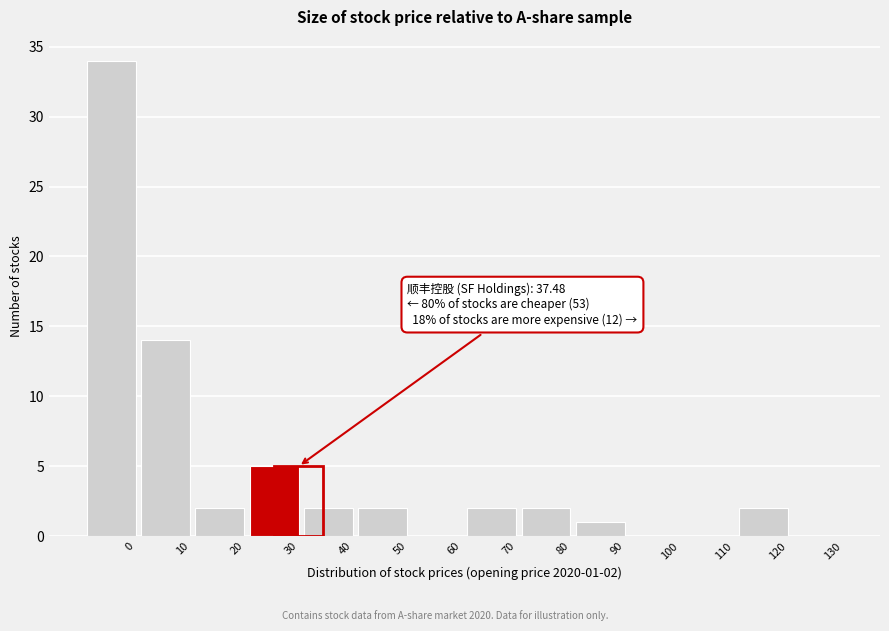

Reading left to right, what are all the values shown in this chart?

0=34	10=14	20=2	30=5	40=2	50=2	60=0	70=2	80=2	90=1	100=0	110=0	120=2	130=0